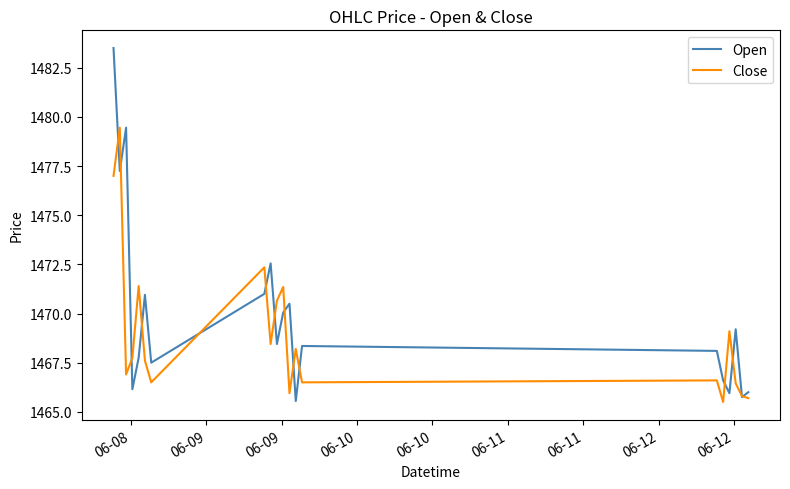

Which series has the widest spread of values?

Open